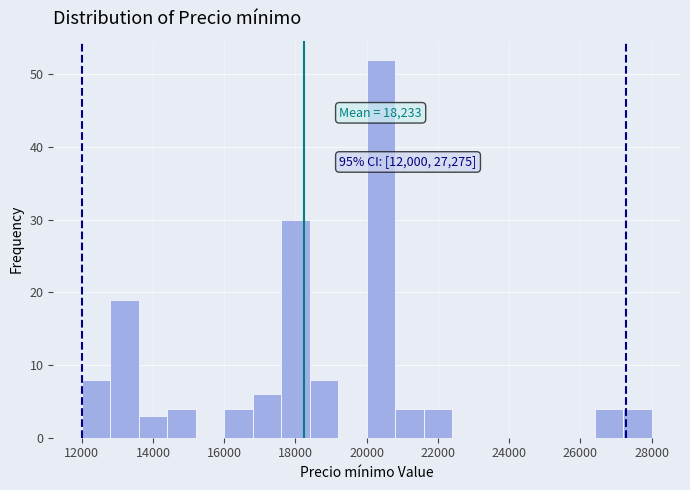

Over which range of the x-axis is the bar tallest?

20000 to 20800